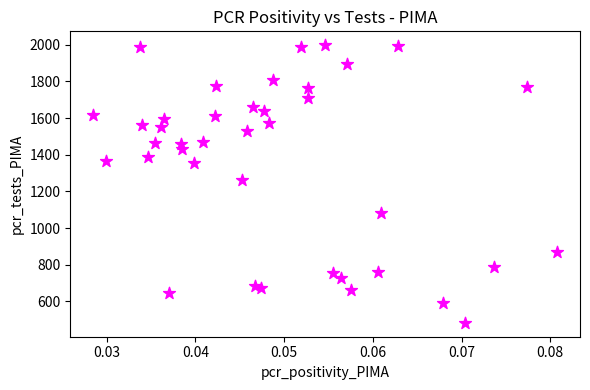

What Y value in the scatter plot is closest to 1240?

1261